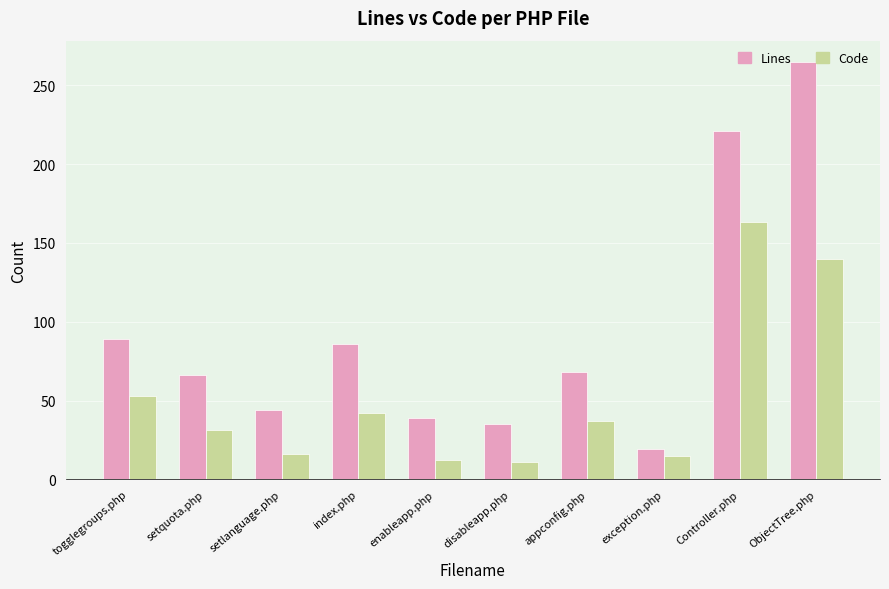

Which series has the largest total across all categories?

Lines